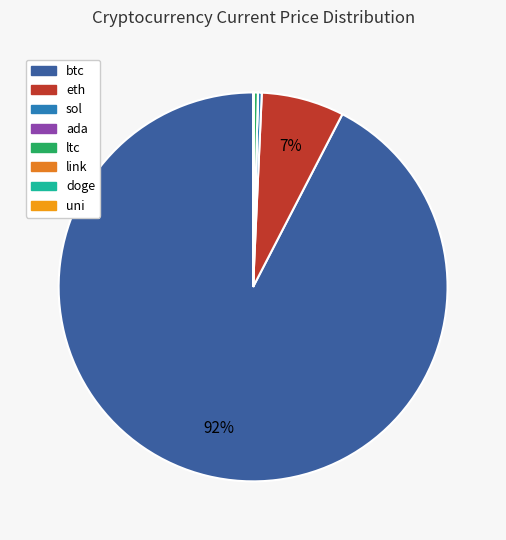

To the nearest percent, what is the combined percentage of link and btc?

92%